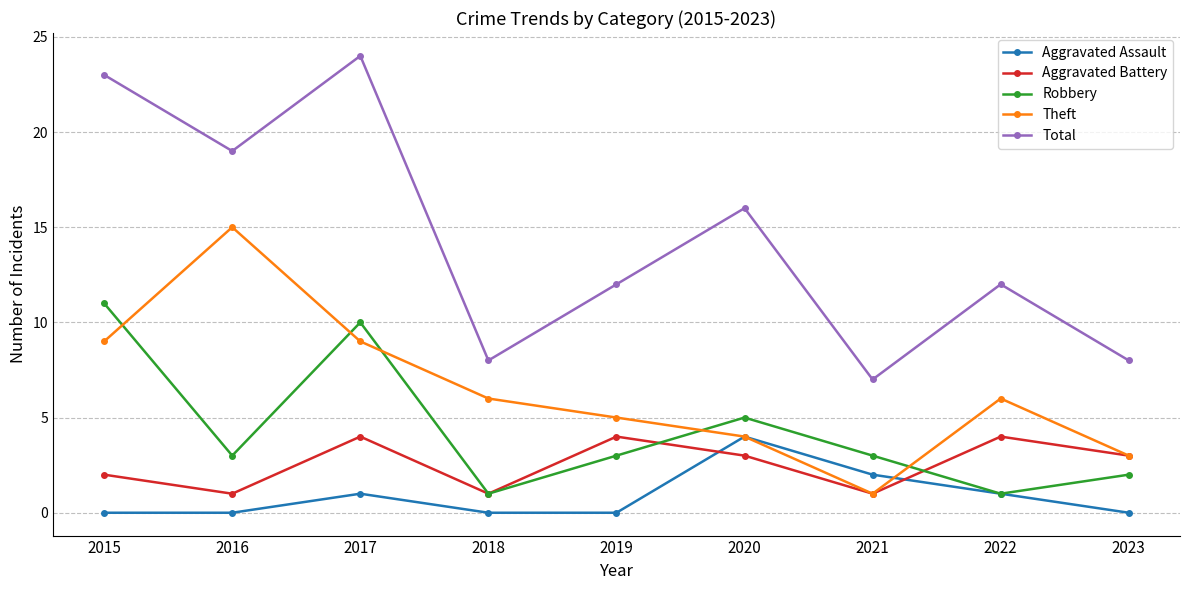

How many lines are shown in the chart?

5